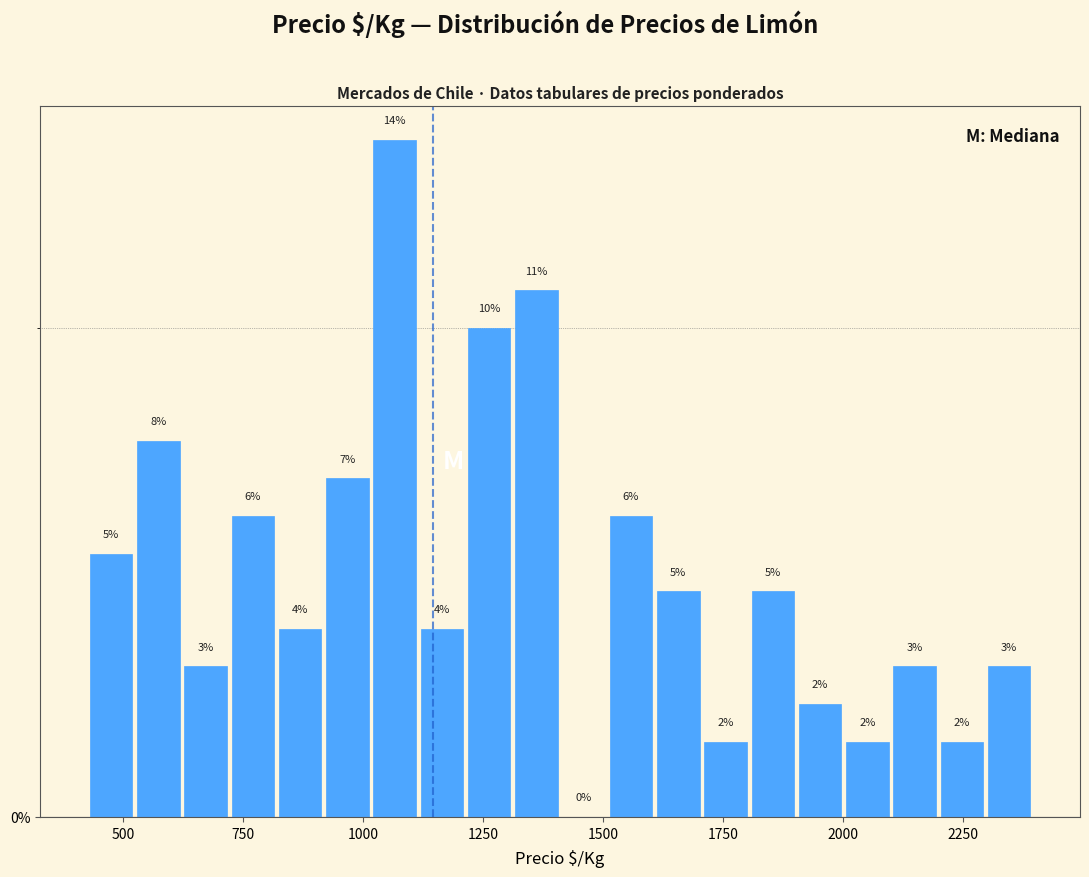

Read against the x-axis, roughly where is the centre of the tallest bar?

1050